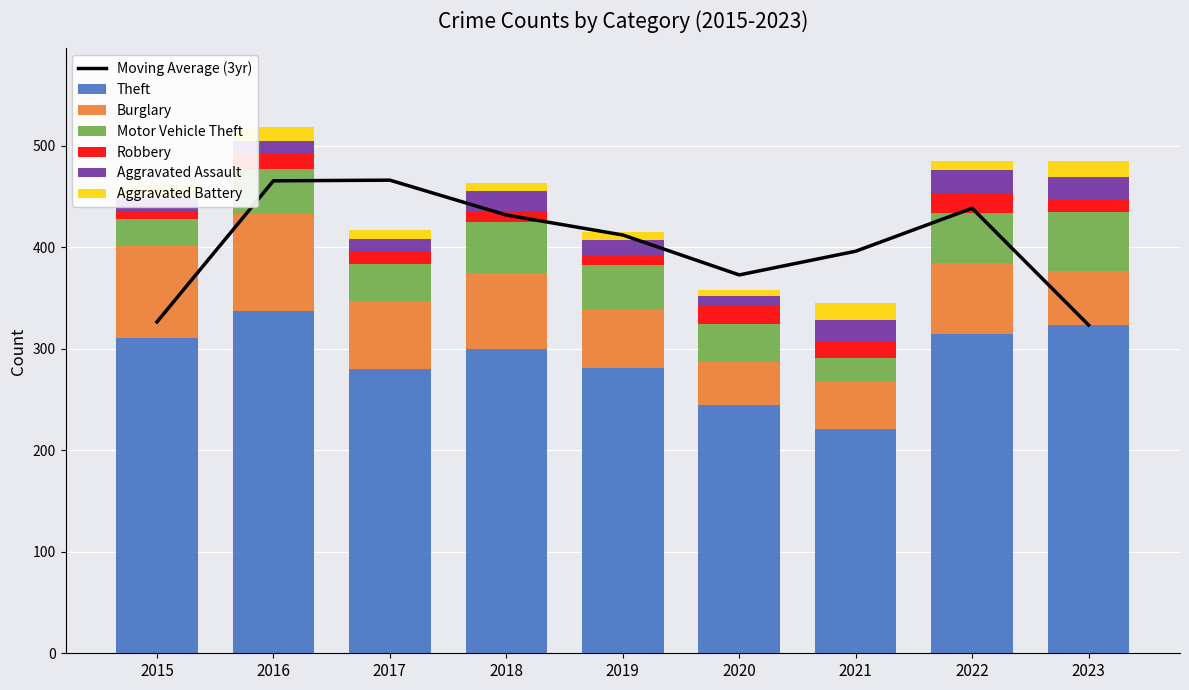

How many data points in Burglary are above 67?

4